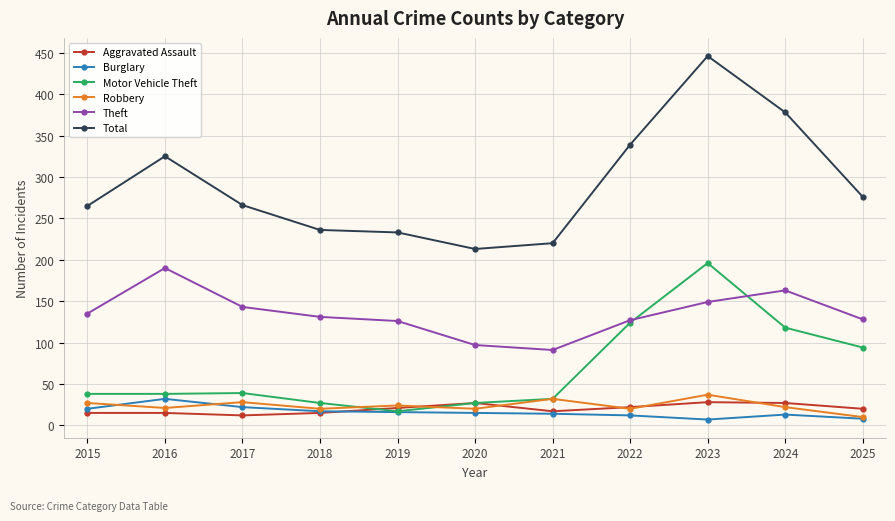

What is the spread (max minus min) of values at 2020?

198